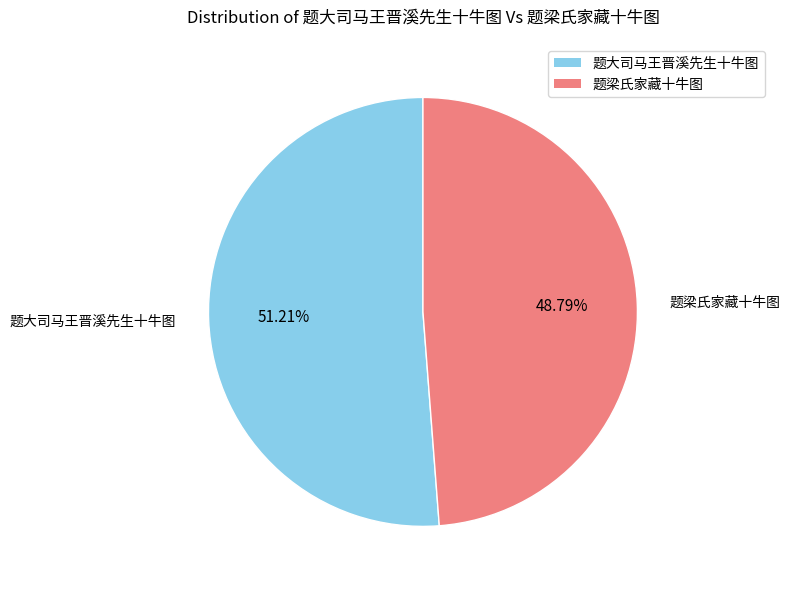

Count the number of slices in the pie.

2